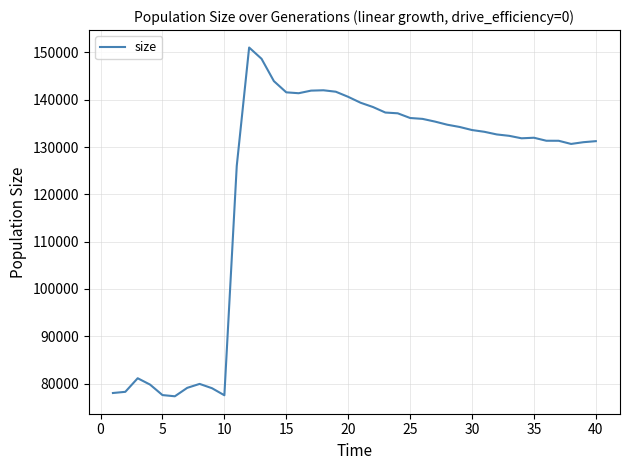

What is the smallest value displayed?

77327